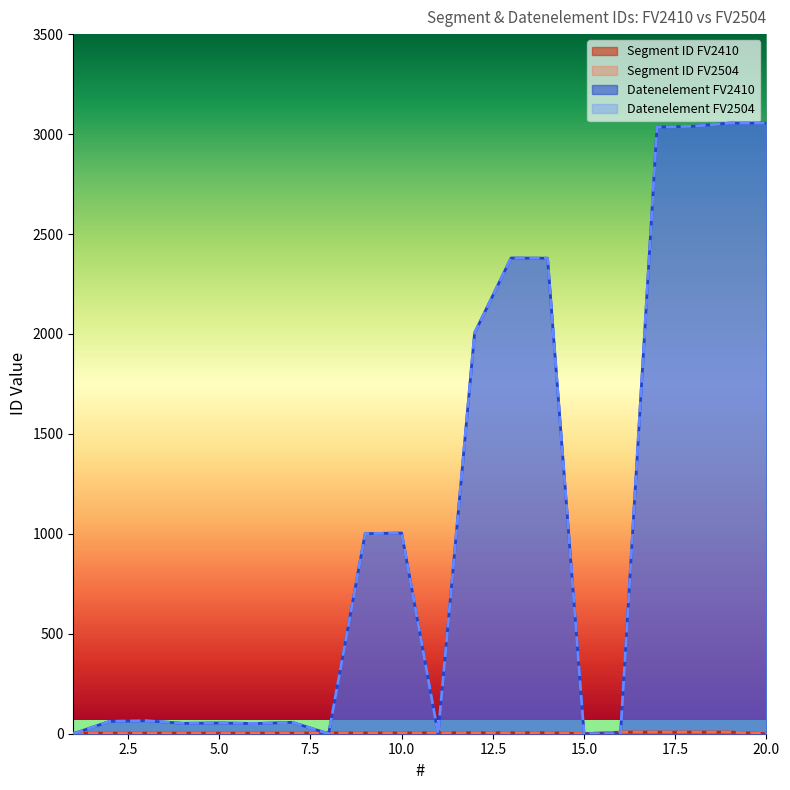

Which has a higher value, 20 or 19?

19